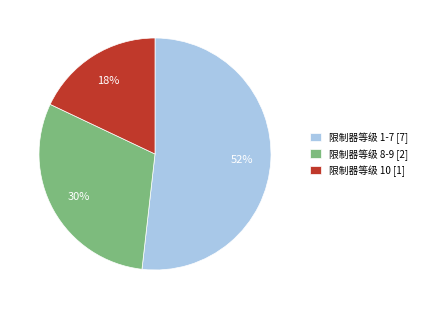

To the nearest percent, what is the average slice percentage?

33%